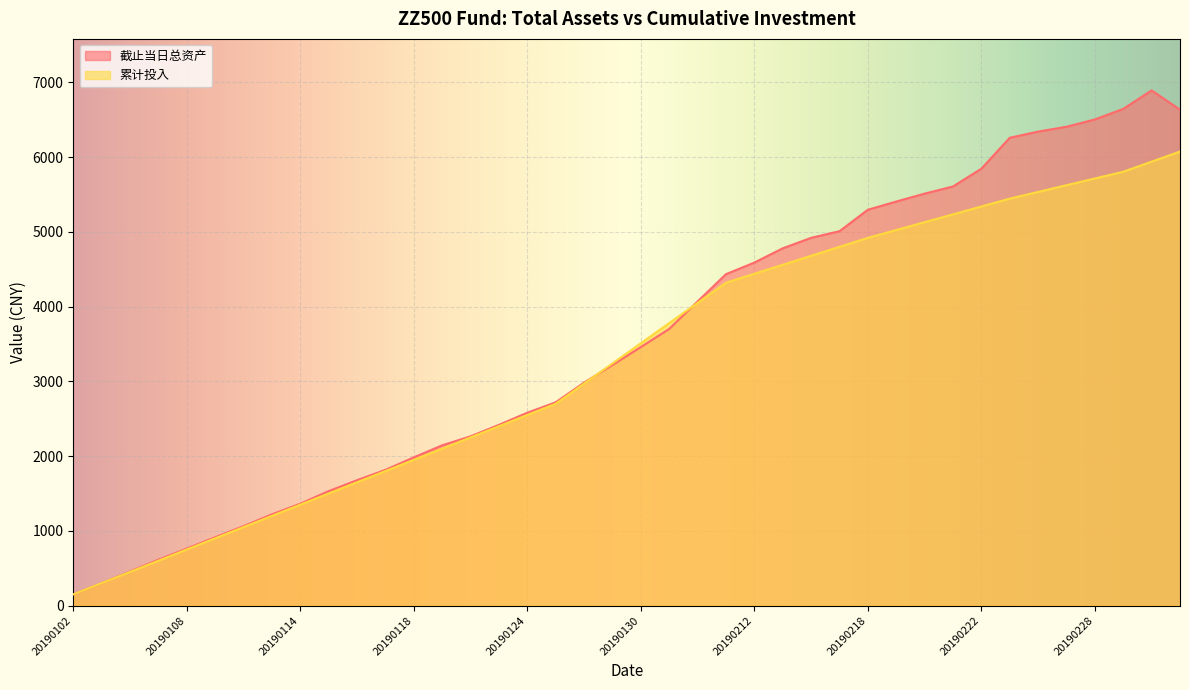

True or false: 累计投入 has more than 2 interior local peaks.

False